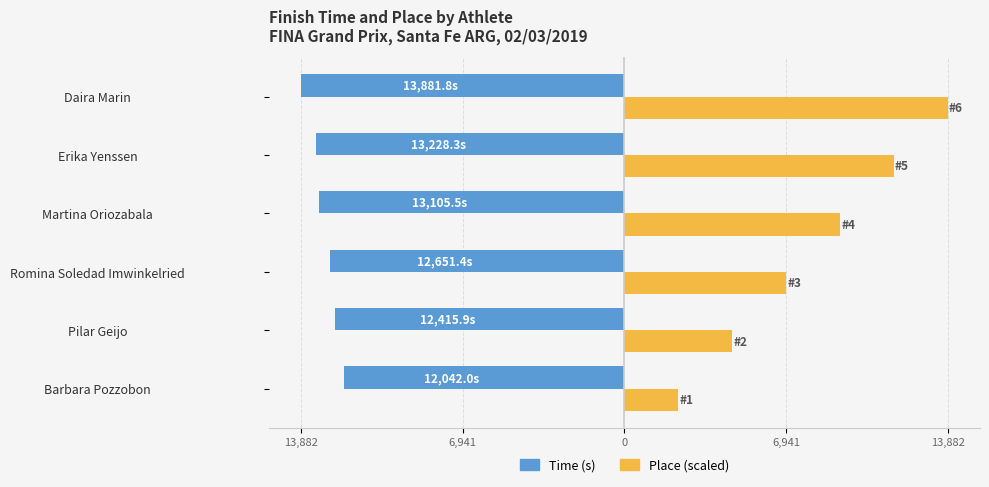

How many bars are there in total?

12